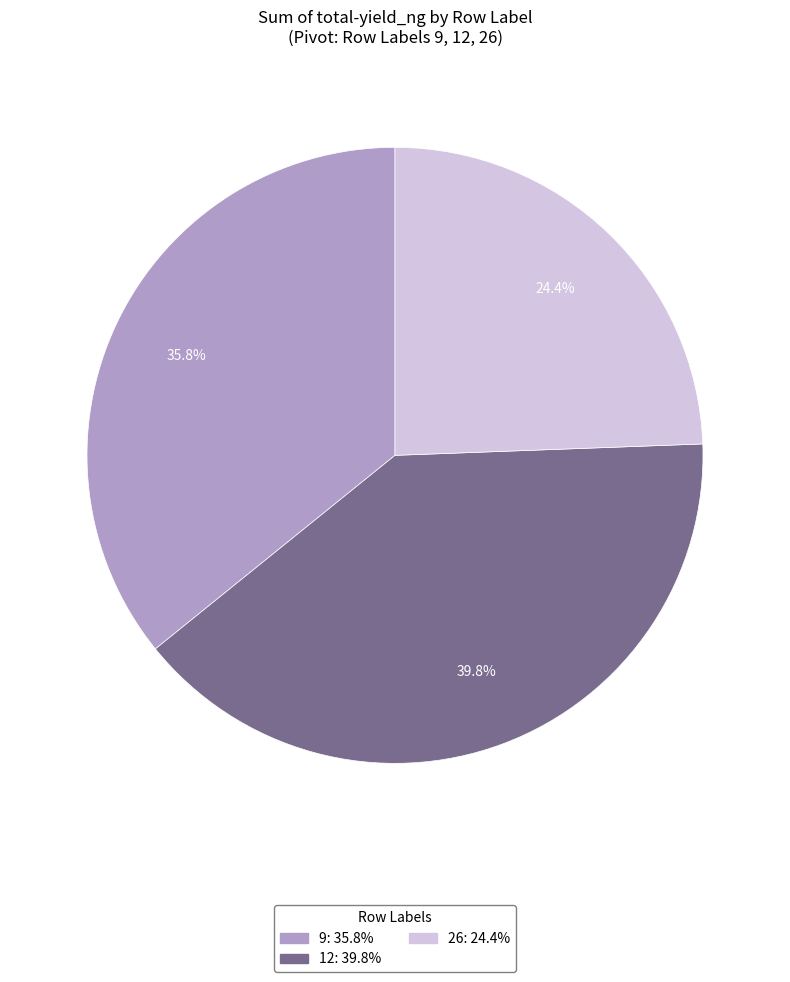

True or false: 12 accounts for 40% of the total.

True